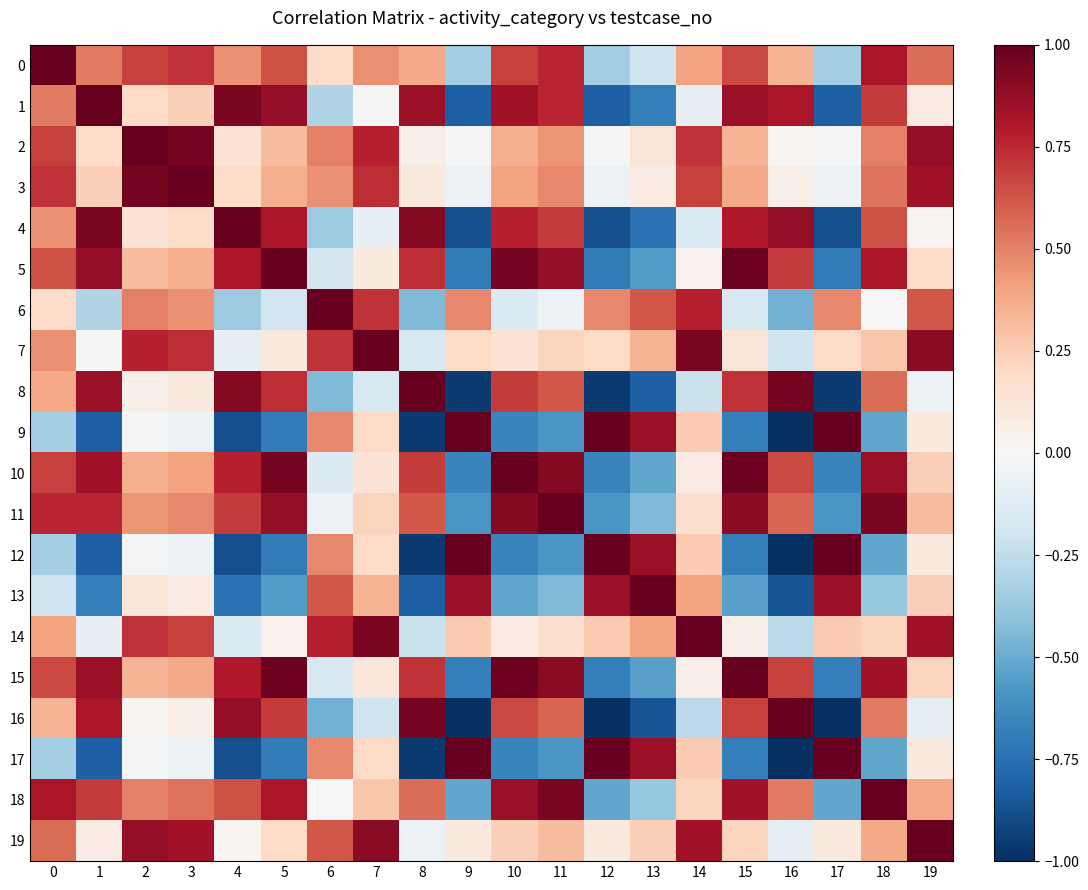

Reading left to right, extract all data points from this chart.

0: 0=1.0	1=0.5	2=0.7	3=0.7	4=0.5	5=0.6	6=0.2	7=0.5	8=0.4	9=-0.3	10=0.7	11=0.8	12=-0.3	13=-0.2	14=0.4	15=0.7	16=0.3	17=-0.3	18=0.8	19=0.6
1: 0=0.5	1=1.0	2=0.2	3=0.2	4=0.9	5=0.9	6=-0.3	7=-0.0	8=0.9	9=-0.8	10=0.8	11=0.8	12=-0.8	13=-0.7	14=-0.1	15=0.9	16=0.8	17=-0.8	18=0.7	19=0.1
2: 0=0.7	1=0.2	2=1.0	3=1.0	4=0.1	5=0.3	6=0.5	7=0.8	8=0.1	9=-0.0	10=0.4	11=0.4	12=-0.0	13=0.1	14=0.7	15=0.3	16=0.0	17=-0.0	18=0.5	19=0.9
3: 0=0.7	1=0.2	2=1.0	3=1.0	4=0.2	5=0.4	6=0.5	7=0.7	8=0.1	9=-0.1	10=0.4	11=0.5	12=-0.1	13=0.1	14=0.7	15=0.4	16=0.1	17=-0.1	18=0.5	19=0.8
4: 0=0.5	1=0.9	2=0.1	3=0.2	4=1.0	5=0.8	6=-0.4	7=-0.1	8=0.9	9=-0.9	10=0.8	11=0.7	12=-0.9	13=-0.7	14=-0.1	15=0.8	16=0.9	17=-0.9	18=0.6	19=0.0
5: 0=0.6	1=0.9	2=0.3	3=0.4	4=0.8	5=1.0	6=-0.2	7=0.1	8=0.7	9=-0.7	10=1.0	11=0.9	12=-0.7	13=-0.6	14=0.0	15=1.0	16=0.7	17=-0.7	18=0.8	19=0.2
6: 0=0.2	1=-0.3	2=0.5	3=0.5	4=-0.4	5=-0.2	6=1.0	7=0.7	8=-0.4	9=0.5	10=-0.1	11=-0.1	12=0.5	13=0.6	14=0.8	15=-0.2	16=-0.5	17=0.5	18=0.0	19=0.6
7: 0=0.5	1=-0.0	2=0.8	3=0.7	4=-0.1	5=0.1	6=0.7	7=1.0	8=-0.2	9=0.2	10=0.1	11=0.2	12=0.2	13=0.3	14=0.9	15=0.1	16=-0.2	17=0.2	18=0.3	19=0.9
8: 0=0.4	1=0.9	2=0.1	3=0.1	4=0.9	5=0.7	6=-0.4	7=-0.2	8=1.0	9=-1.0	10=0.7	11=0.6	12=-1.0	13=-0.8	14=-0.2	15=0.7	16=1.0	17=-1.0	18=0.6	19=-0.1
9: 0=-0.3	1=-0.8	2=-0.0	3=-0.1	4=-0.9	5=-0.7	6=0.5	7=0.2	8=-1.0	9=1.0	10=-0.7	11=-0.6	12=1.0	13=0.9	14=0.3	15=-0.7	16=-1.0	17=1.0	18=-0.5	19=0.1
10: 0=0.7	1=0.8	2=0.4	3=0.4	4=0.8	5=1.0	6=-0.1	7=0.1	8=0.7	9=-0.7	10=1.0	11=0.9	12=-0.7	13=-0.5	14=0.1	15=1.0	16=0.7	17=-0.7	18=0.9	19=0.2
11: 0=0.8	1=0.8	2=0.4	3=0.5	4=0.7	5=0.9	6=-0.1	7=0.2	8=0.6	9=-0.6	10=0.9	11=1.0	12=-0.6	13=-0.4	14=0.2	15=0.9	16=0.6	17=-0.6	18=0.9	19=0.3
12: 0=-0.3	1=-0.8	2=-0.0	3=-0.1	4=-0.9	5=-0.7	6=0.5	7=0.2	8=-1.0	9=1.0	10=-0.7	11=-0.6	12=1.0	13=0.9	14=0.3	15=-0.7	16=-1.0	17=1.0	18=-0.5	19=0.1
13: 0=-0.2	1=-0.7	2=0.1	3=0.1	4=-0.7	5=-0.6	6=0.6	7=0.3	8=-0.8	9=0.9	10=-0.5	11=-0.4	12=0.9	13=1.0	14=0.4	15=-0.5	16=-0.9	17=0.9	18=-0.4	19=0.2
14: 0=0.4	1=-0.1	2=0.7	3=0.7	4=-0.1	5=0.0	6=0.8	7=0.9	8=-0.2	9=0.3	10=0.1	11=0.2	12=0.3	13=0.4	14=1.0	15=0.1	16=-0.3	17=0.3	18=0.2	19=0.8
15: 0=0.7	1=0.9	2=0.3	3=0.4	4=0.8	5=1.0	6=-0.2	7=0.1	8=0.7	9=-0.7	10=1.0	11=0.9	12=-0.7	13=-0.5	14=0.1	15=1.0	16=0.7	17=-0.7	18=0.8	19=0.2
16: 0=0.3	1=0.8	2=0.0	3=0.1	4=0.9	5=0.7	6=-0.5	7=-0.2	8=1.0	9=-1.0	10=0.7	11=0.6	12=-1.0	13=-0.9	14=-0.3	15=0.7	16=1.0	17=-1.0	18=0.5	19=-0.1
17: 0=-0.3	1=-0.8	2=-0.0	3=-0.1	4=-0.9	5=-0.7	6=0.5	7=0.2	8=-1.0	9=1.0	10=-0.7	11=-0.6	12=1.0	13=0.9	14=0.3	15=-0.7	16=-1.0	17=1.0	18=-0.5	19=0.1
18: 0=0.8	1=0.7	2=0.5	3=0.5	4=0.6	5=0.8	6=0.0	7=0.3	8=0.6	9=-0.5	10=0.9	11=0.9	12=-0.5	13=-0.4	14=0.2	15=0.8	16=0.5	17=-0.5	18=1.0	19=0.4
19: 0=0.6	1=0.1	2=0.9	3=0.8	4=0.0	5=0.2	6=0.6	7=0.9	8=-0.1	9=0.1	10=0.2	11=0.3	12=0.1	13=0.2	14=0.8	15=0.2	16=-0.1	17=0.1	18=0.4	19=1.0